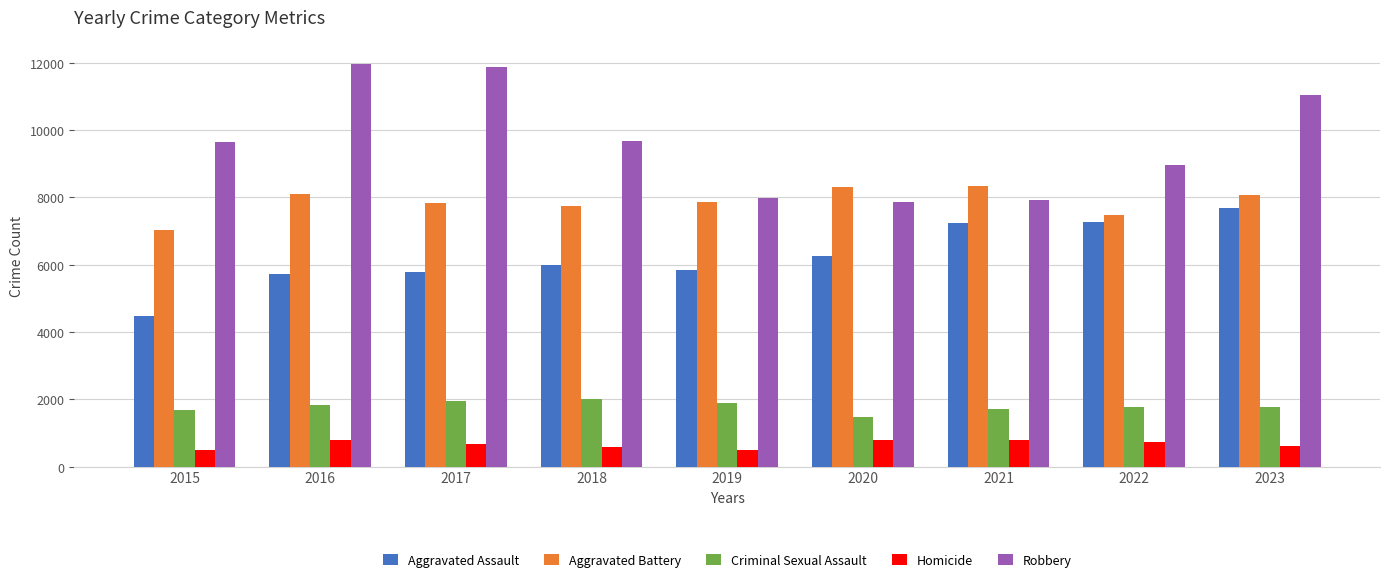

Which series has the widest spread of values?

Robbery